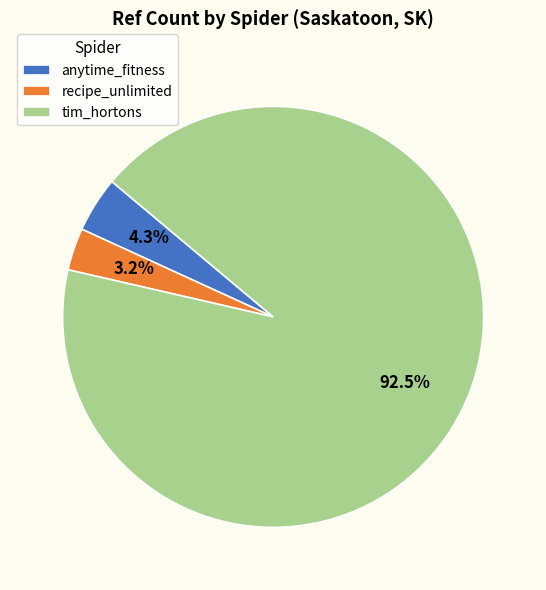

Is it true that anytime_fitness is 4% of the pie?

True